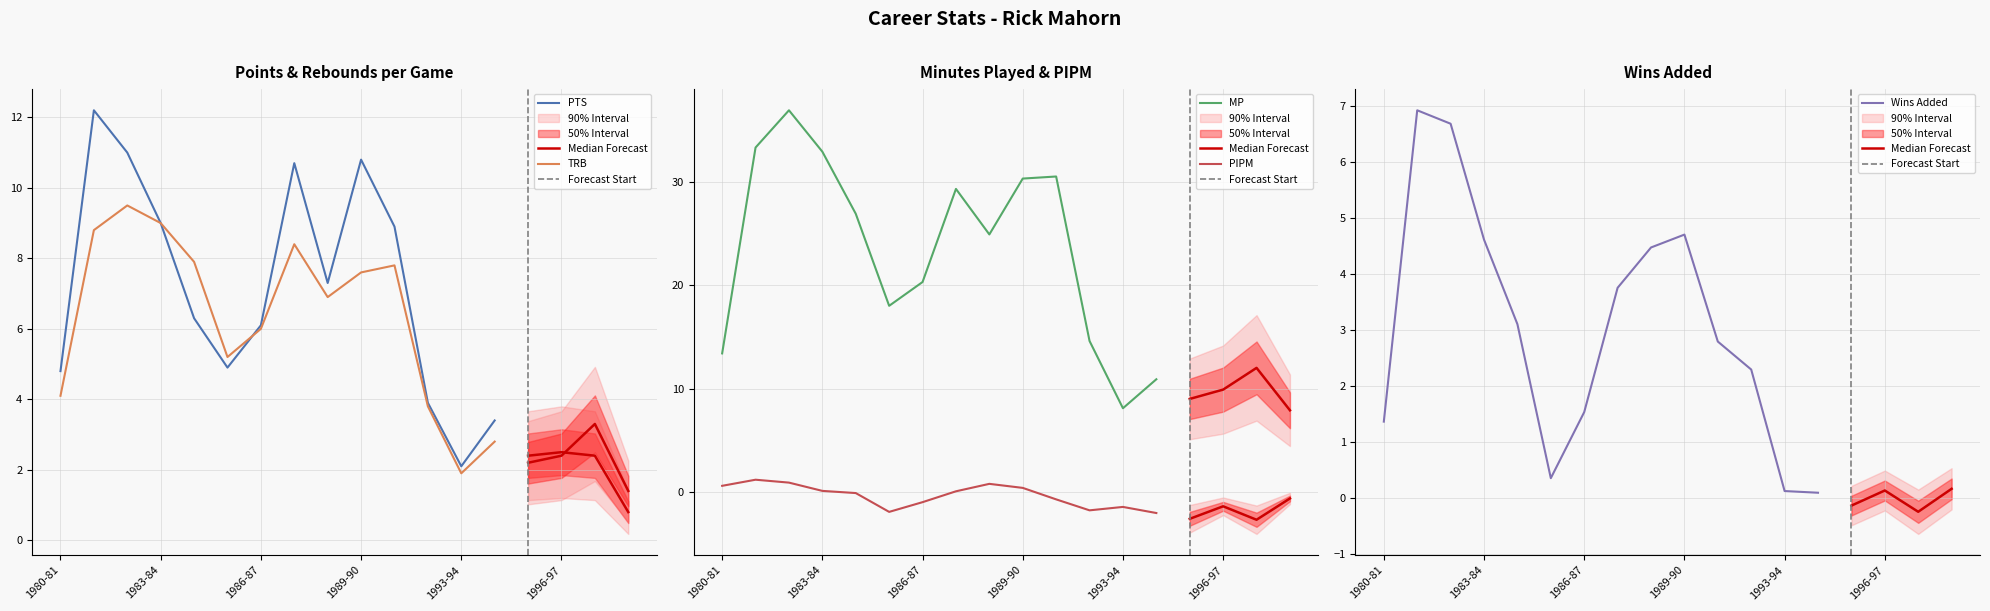

What is the difference between the PIPM values at 1980-81 and 1982-83?

0.3